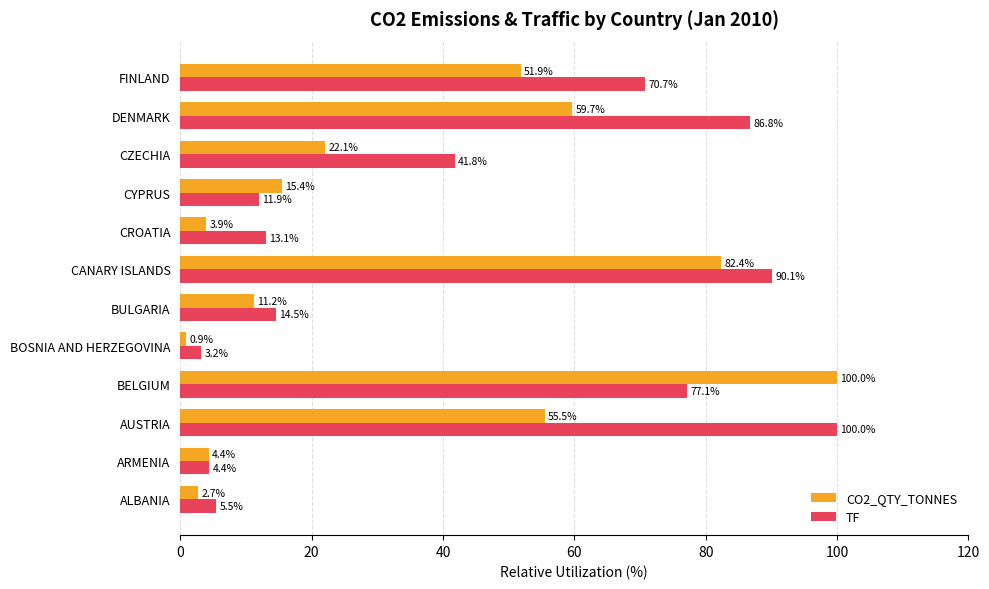

Which series changed the most between BELGIUM and BULGARIA?

CO2_QTY_TONNES